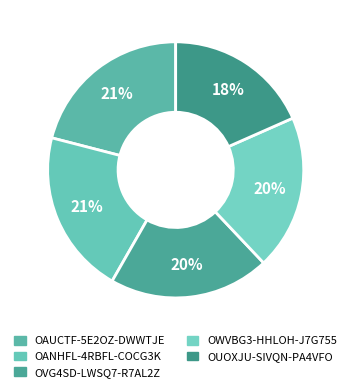

Rank the categories by value from highest to lowest.

OAUCTF-5E2OZ-DWWTJE, OANHFL-4RBFL-COCG3K, OVG4SD-LWSQ7-R7AL2Z, OWVBG3-HHLOH-J7G755, OUOXJU-SIVQN-PA4VFO